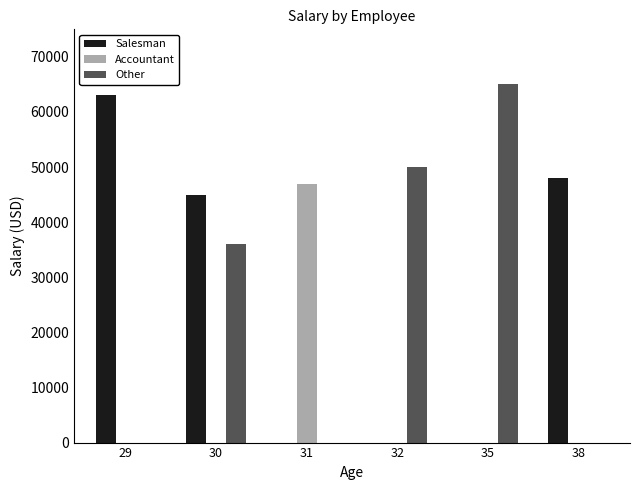

The Salesman series shows 76766 at 38. True or false?

False